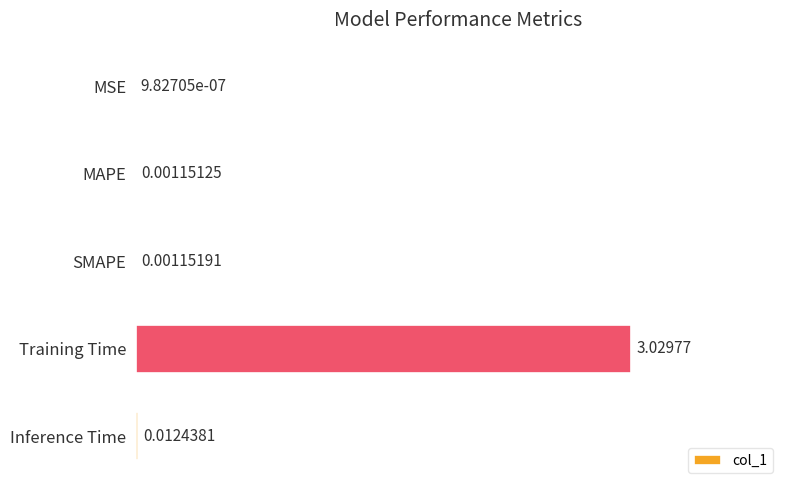

Are the bars horizontal?

Yes